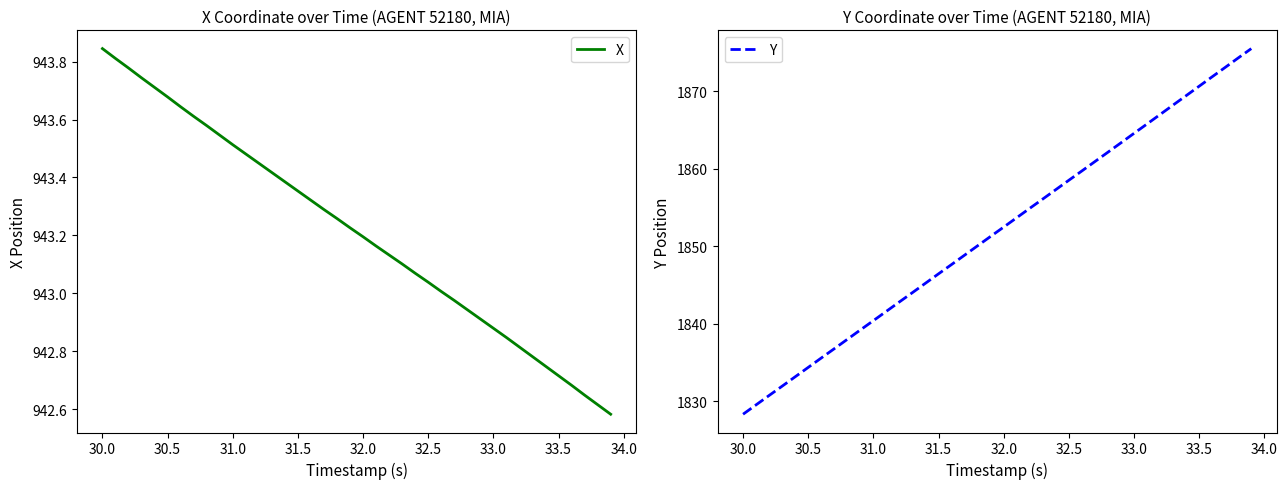

Which series has the largest total across all categories?

Y